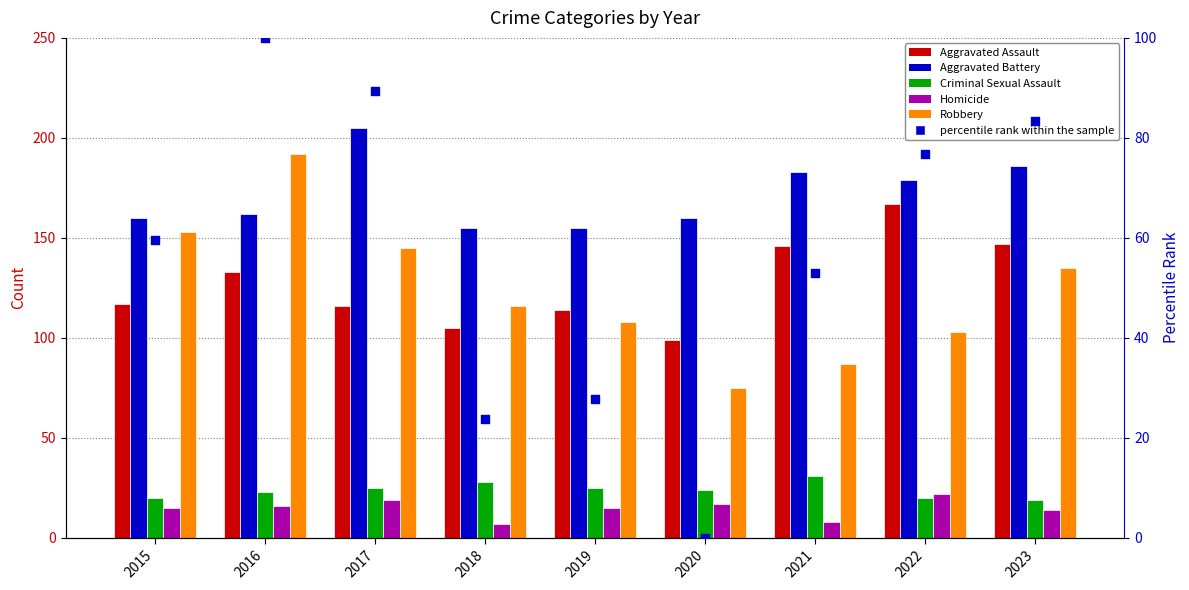

At how many categories does at least one series exceed 91?

9